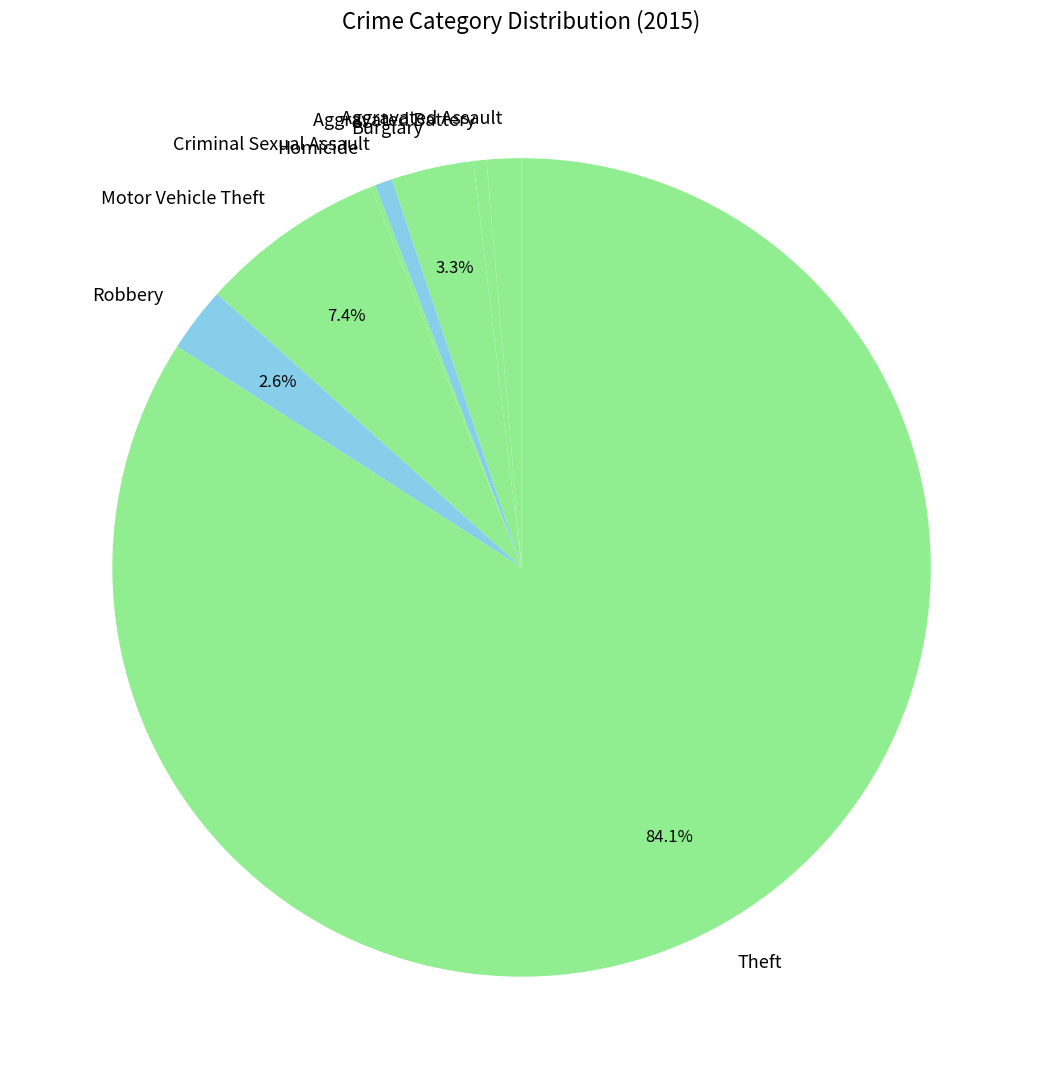

Which has a higher value, Aggravated Battery or Robbery?

Robbery